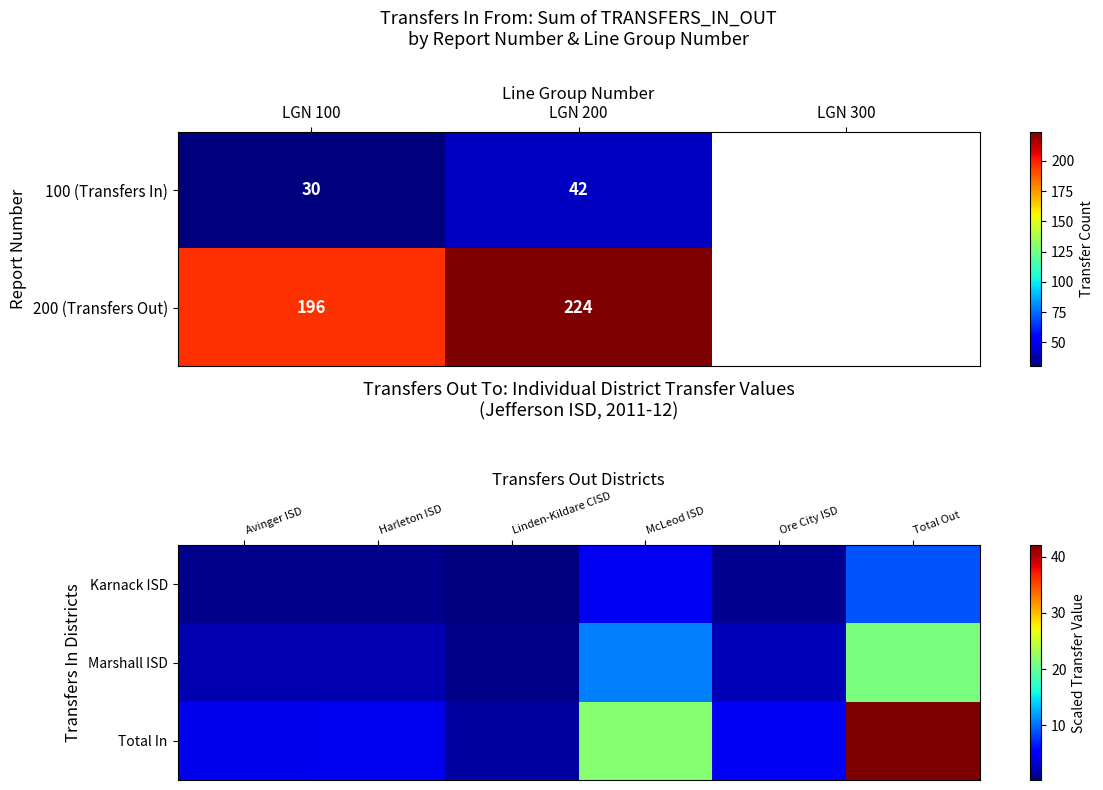

True or false: 200 (Transfers Out) has a value of 224 at LGN 200.

True